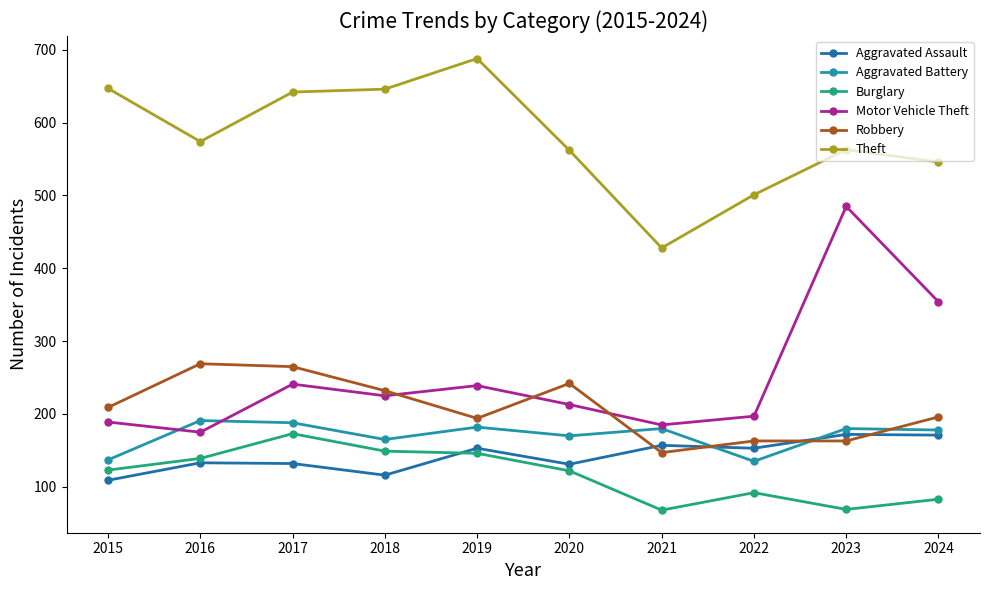

Is this an area chart (filled region under the line)?

No